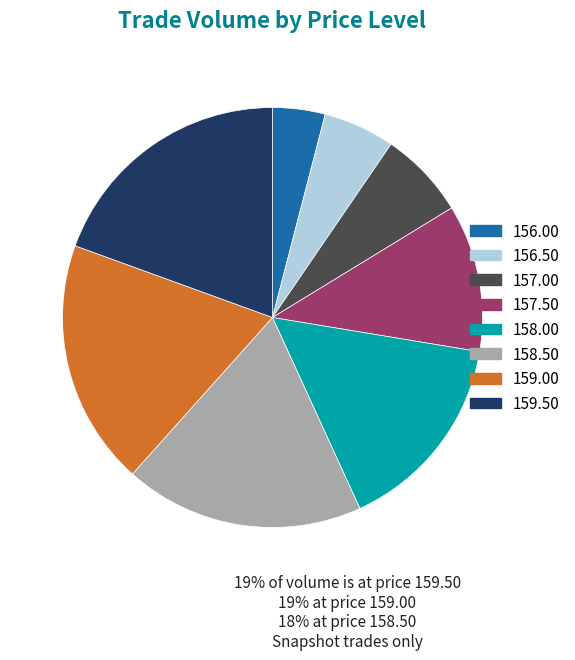

The 157.50 slice represents 3% of the pie. True or false?

False